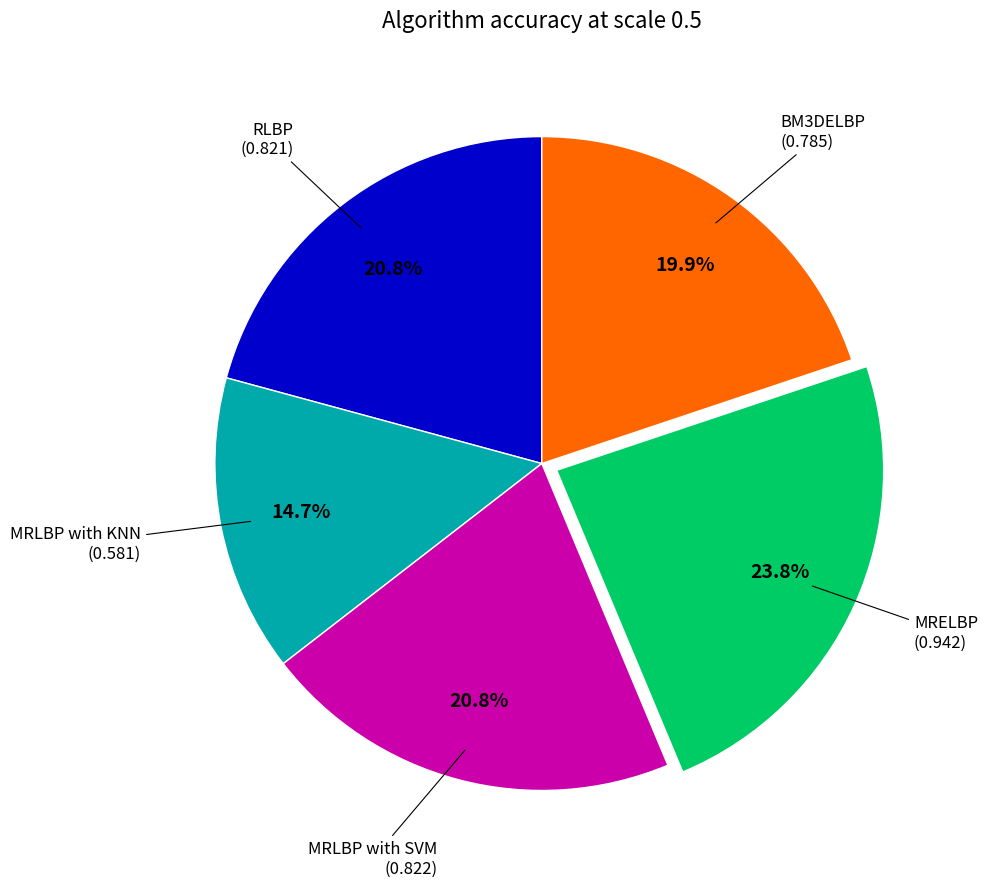

Does any single category account for the majority?

No